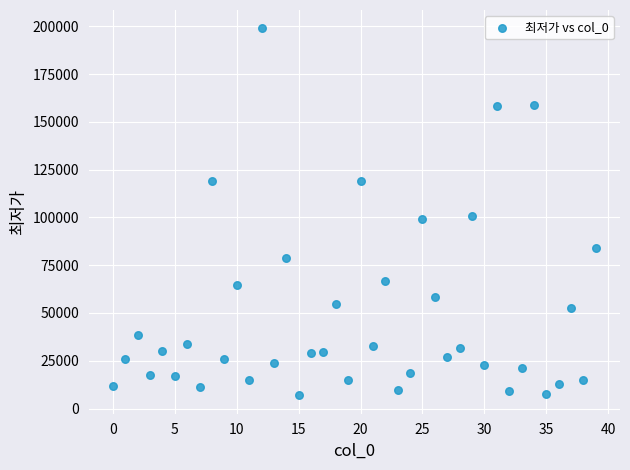

What is the range of Y values (max minus min)?

192120